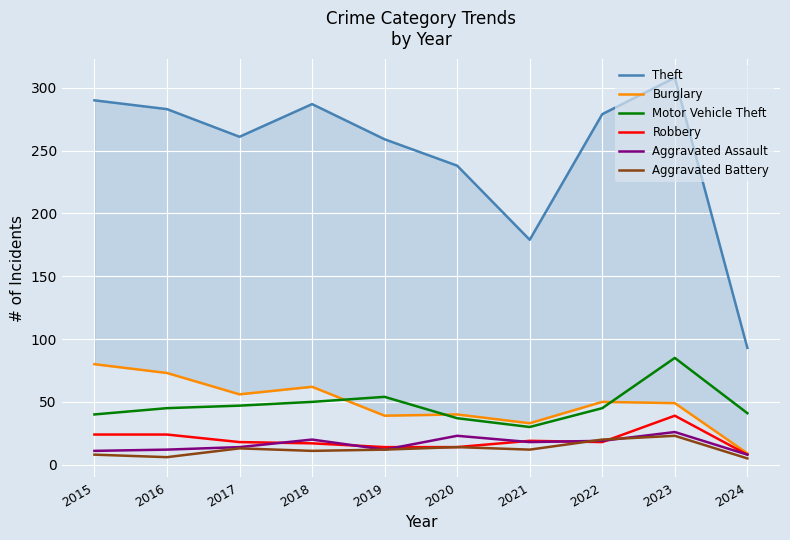

Reading left to right, list all the values displayed in this chart.

Theft: 2015=290	2016=283	2017=261	2018=287	2019=259	2020=238	2021=179	2022=279	2023=308	2024=93
Burglary: 2015=80	2016=73	2017=56	2018=62	2019=39	2020=40	2021=33	2022=50	2023=49	2024=9
Motor Vehicle Theft: 2015=40	2016=45	2017=47	2018=50	2019=54	2020=37	2021=30	2022=45	2023=85	2024=41
Robbery: 2015=24	2016=24	2017=18	2018=17	2019=14	2020=14	2021=19	2022=18	2023=39	2024=8
Aggravated Assault: 2015=11	2016=12	2017=14	2018=20	2019=12	2020=23	2021=18	2022=19	2023=26	2024=8
Aggravated Battery: 2015=8	2016=6	2017=13	2018=11	2019=12	2020=14	2021=12	2022=20	2023=23	2024=5